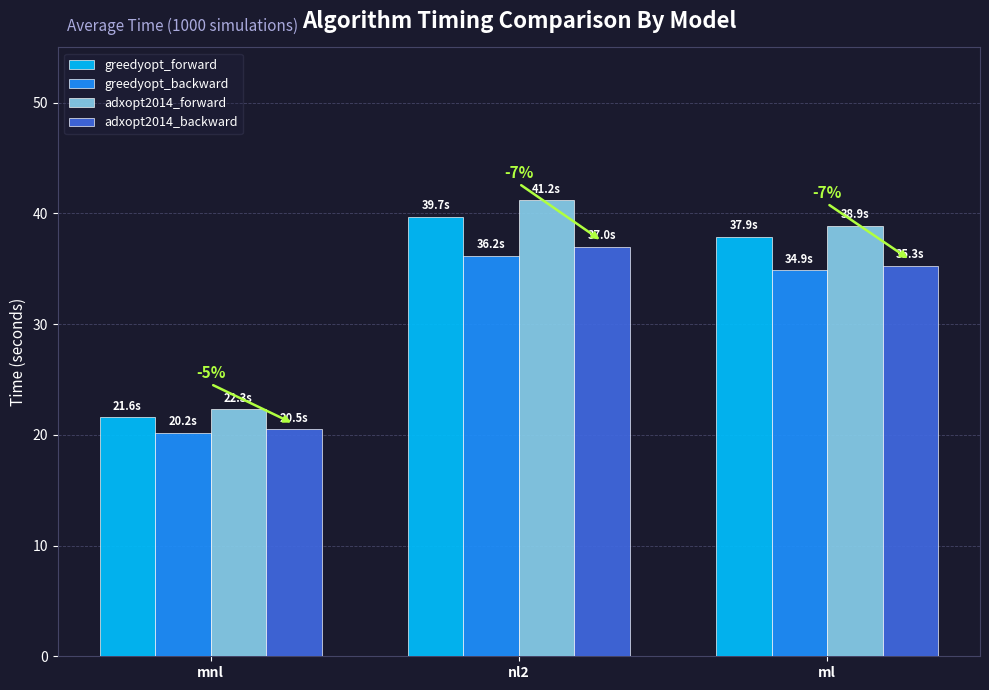

How many distinct data groups are displayed?

4